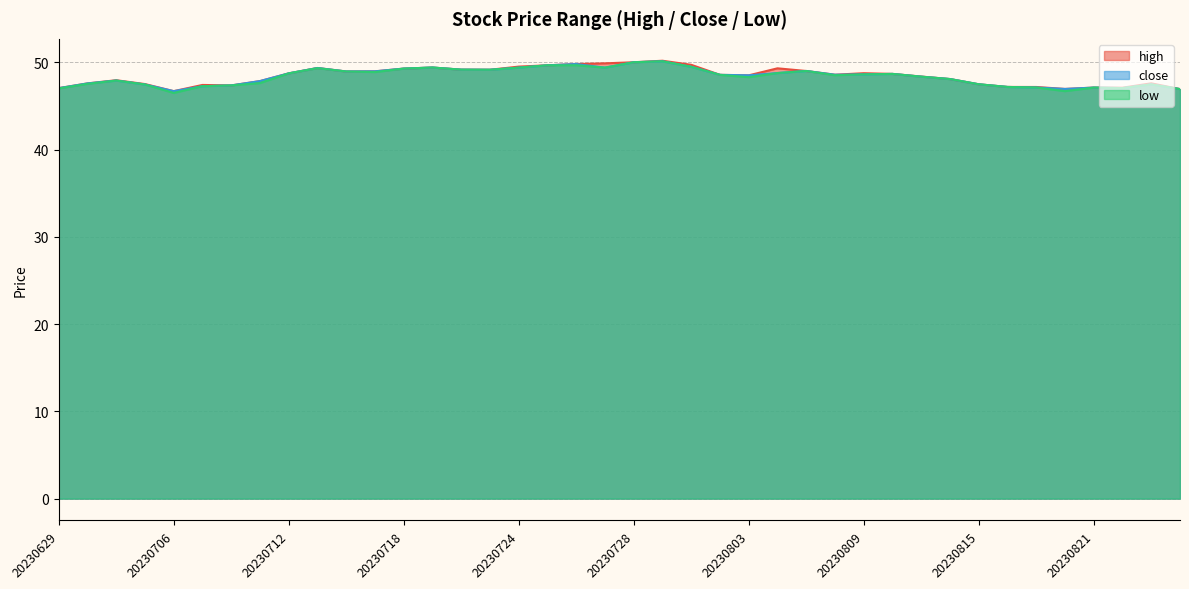

Which has a higher value, 20230811 or 20230808?

20230808